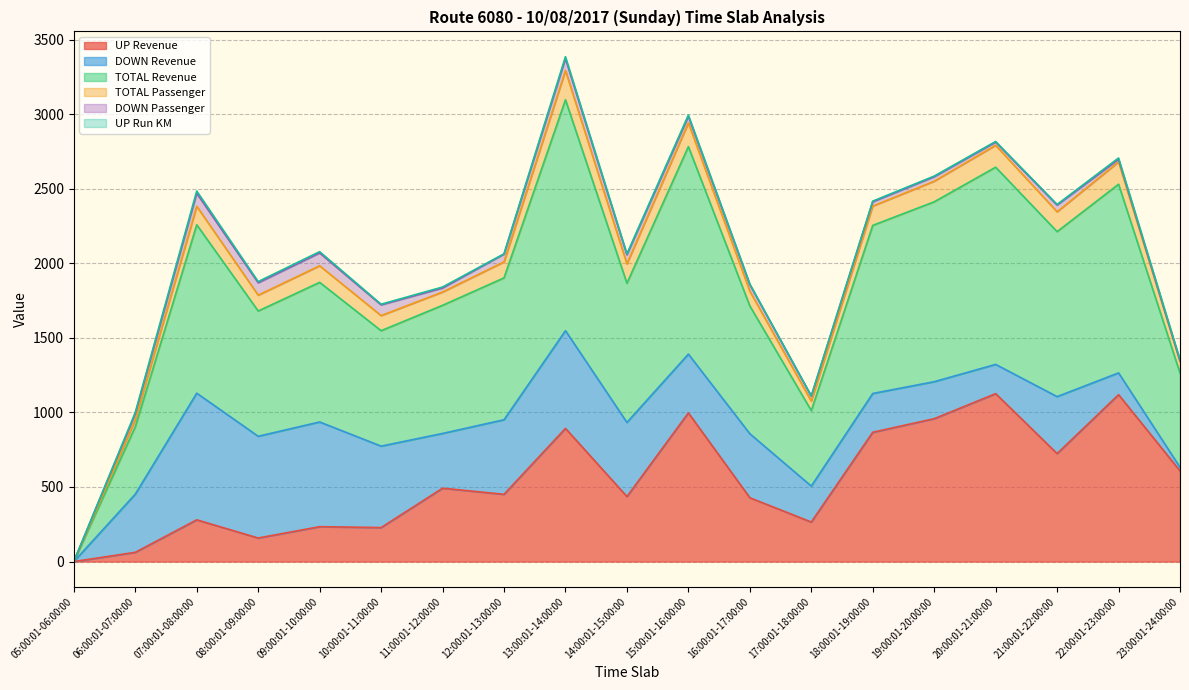

True or false: UP Revenue has a value of 0.0 at 05:00:01-06:00:00.

True